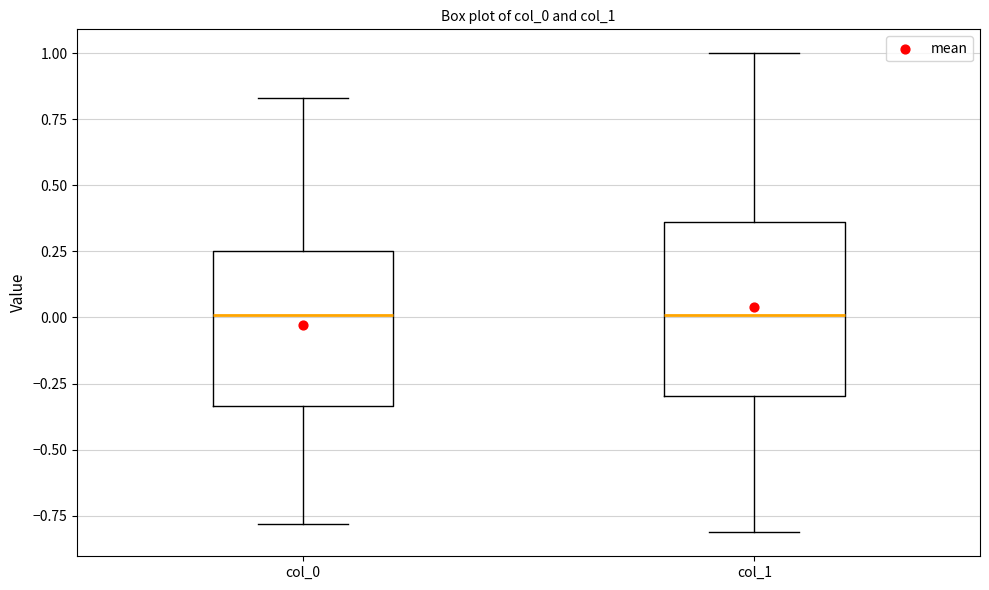

Reading left to right, read every box against the y-axis: the position of its median line, the range the box covers, and the ends of its whiskers. The values are not printed on the chart, so give them approximately, as read against the axis.

col_0: median 0.00, box -0.35 to 0.25, whiskers -0.80 to 0.85
col_1: median 0.00, box -0.30 to 0.35, whiskers -0.80 to 1.00